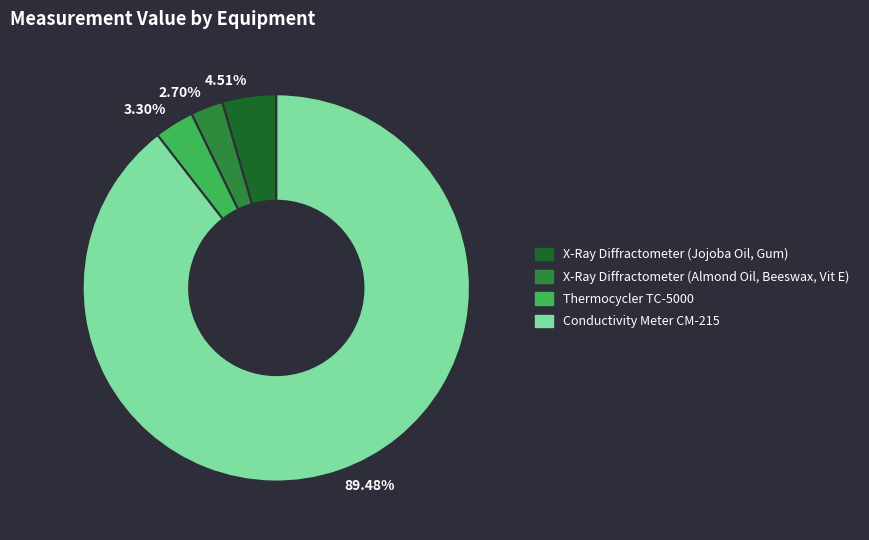

Rank the categories by value from highest to lowest.

89.48%, 4.51%, 3.30%, 2.70%